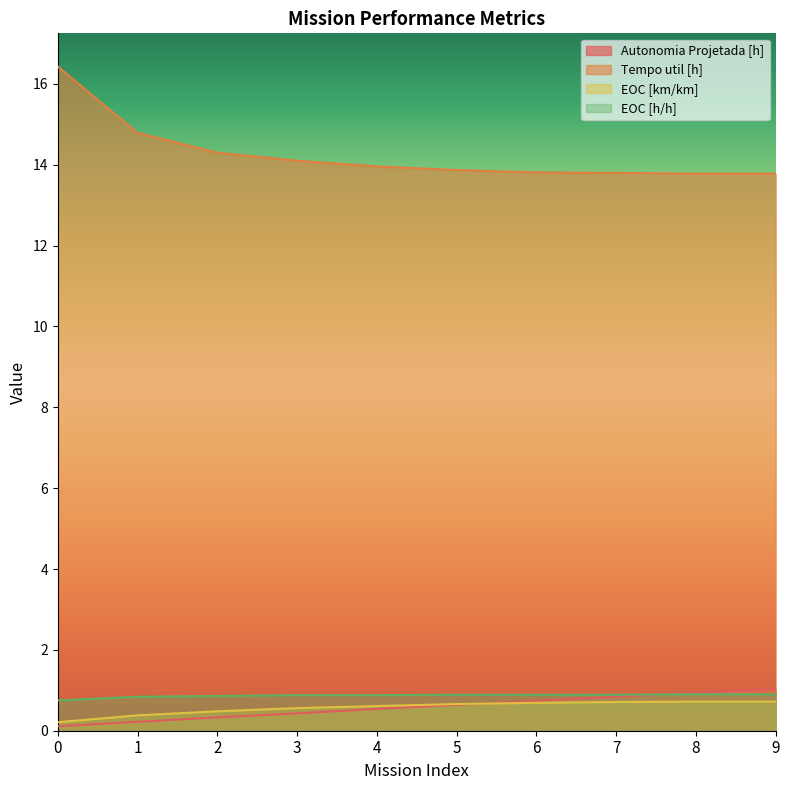

What is the total value across all series at 2?

16.0